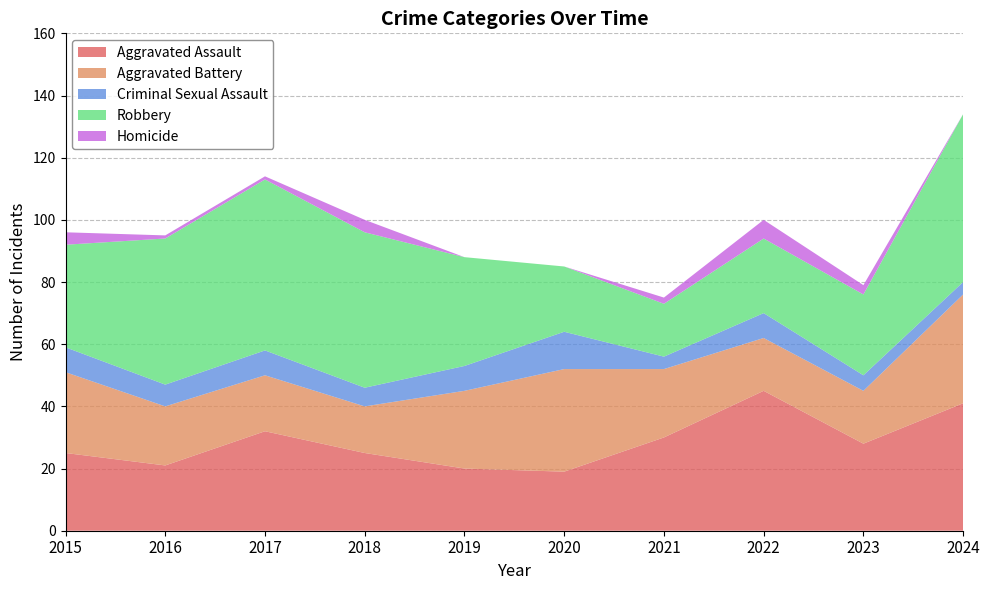

Reading left to right, transcribe all the data shown in this chart.

Aggravated Assault: 25	21	32	25	20	19	30	45	28	41
Aggravated Battery: 26	19	18	15	25	33	22	17	17	35
Criminal Sexual Assault: 8	7	8	6	8	12	4	8	5	4
Robbery: 33	47	55	50	35	21	17	24	26	54
Homicide: 4	1	1	4	0	0	2	6	3	0